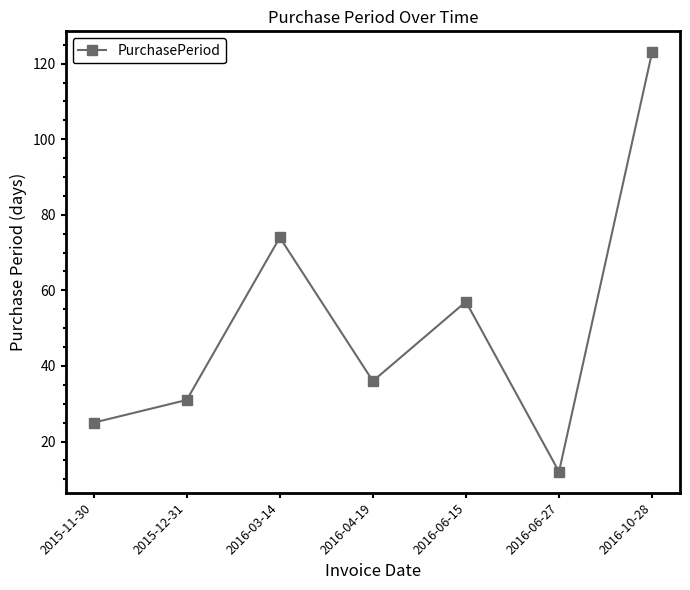

Reading right to left, what are all the values shown in this chart?

2016-10-28=123	2016-06-27=12	2016-06-15=57	2016-04-19=36	2016-03-14=74	2015-12-31=31	2015-11-30=25